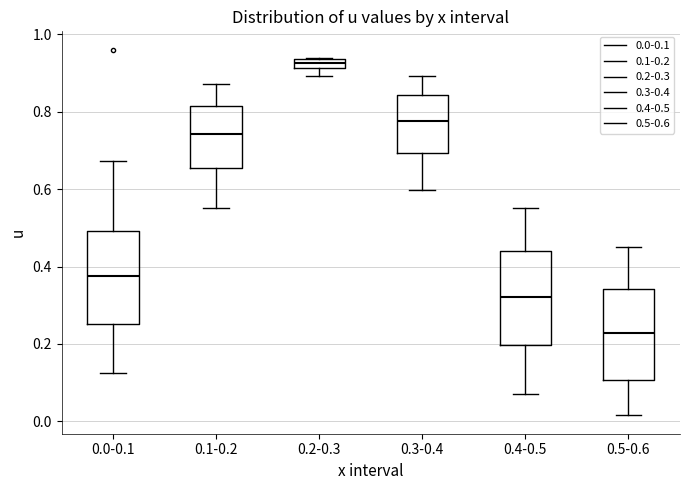

Which box has the highest median line?

0.2-0.3